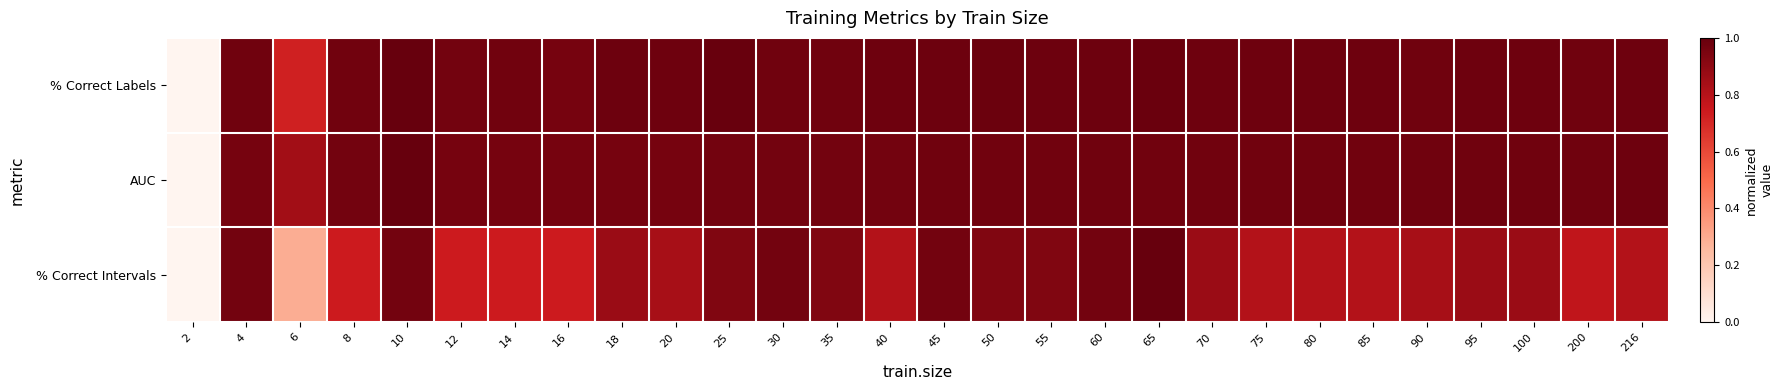

How many data points does each series have?

28